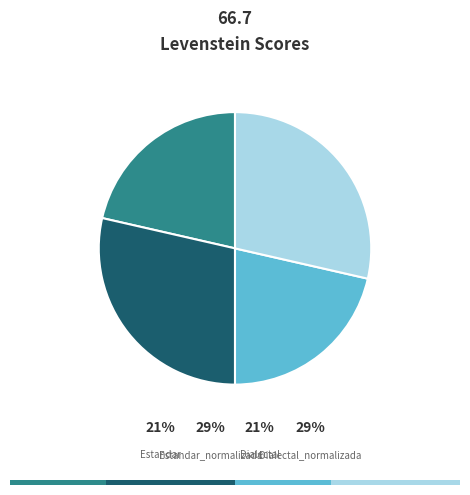

To the nearest percent, what percentage of the pie is Dialectal?

21%